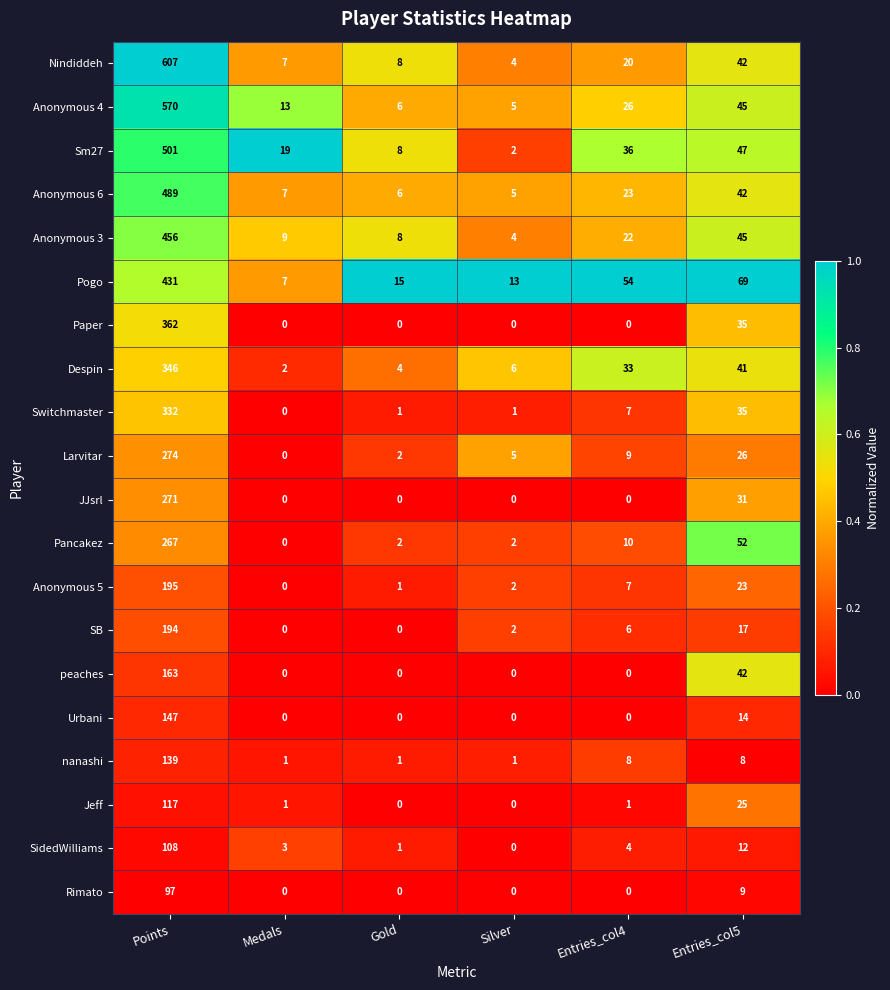

Between Medals and Entries_col4, which series saw the biggest shift?

Pogo